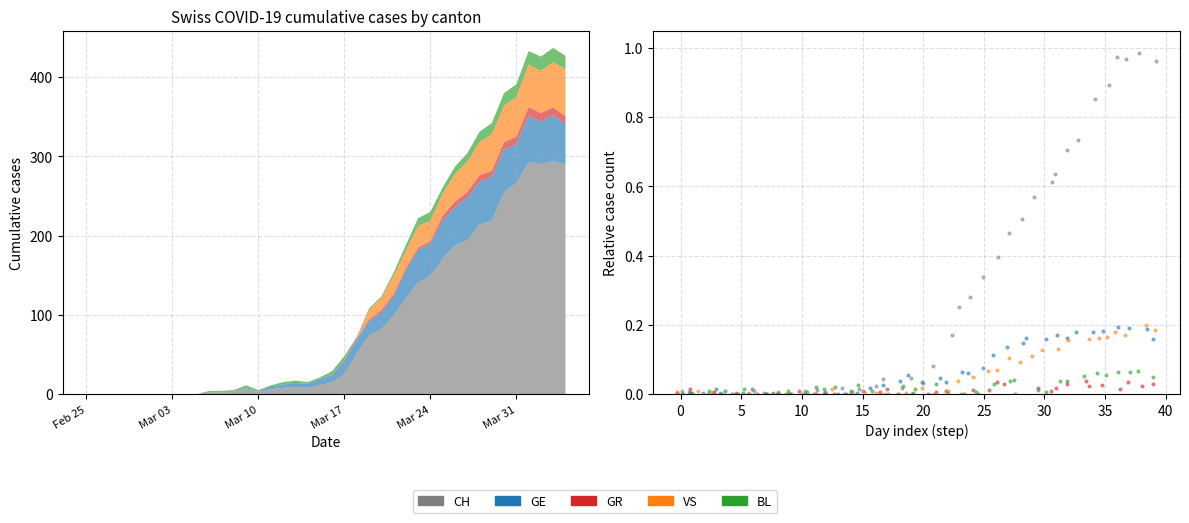

Which series reaches the maximum Y coordinate?

CH